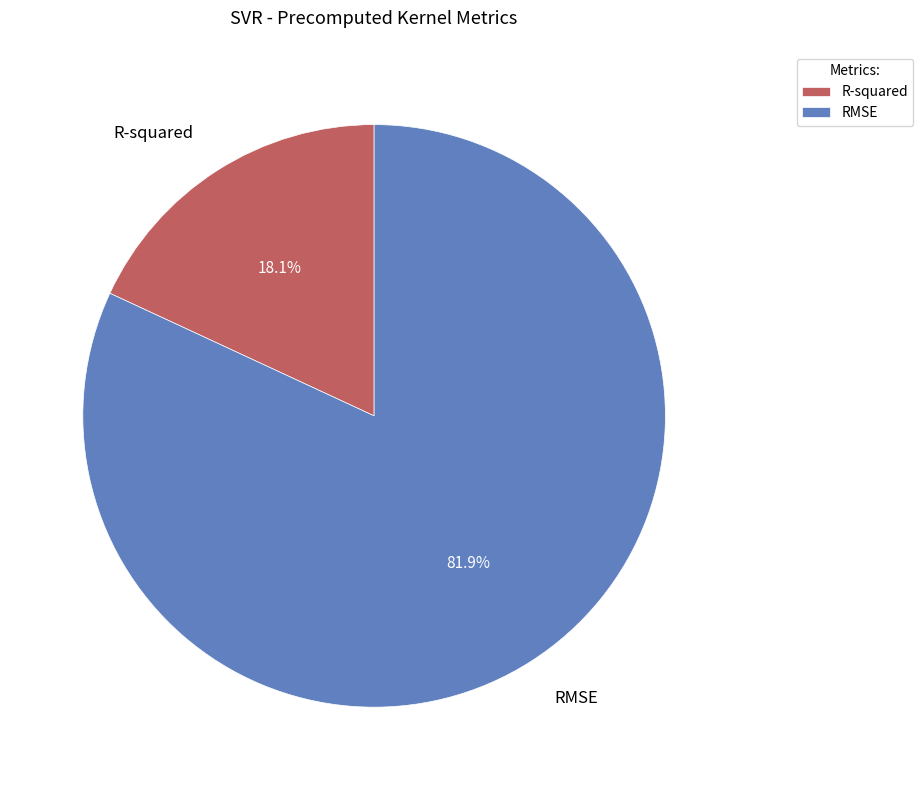

Is it true that RMSE is 93% of the pie?

False